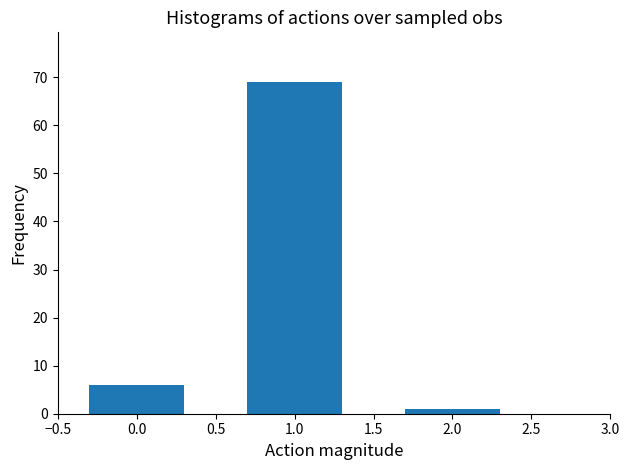

Reading left to right, what are all the values shown in this chart?

0.0=6	1.0=69	2.0=1